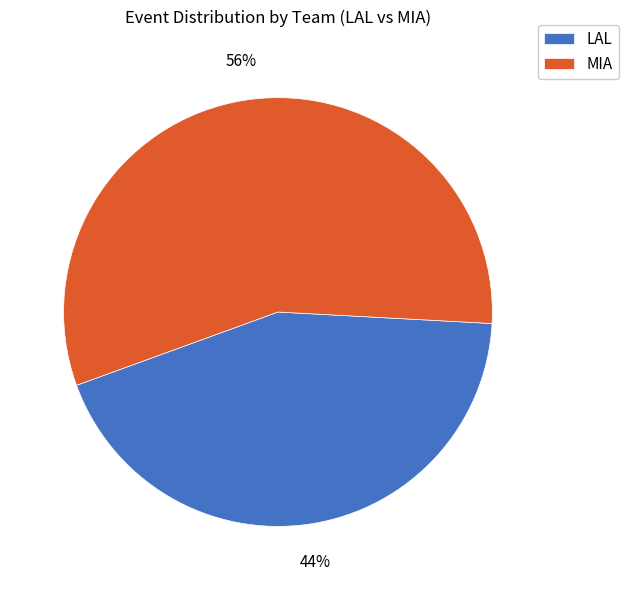

Between LAL and MIA, which is larger?

MIA